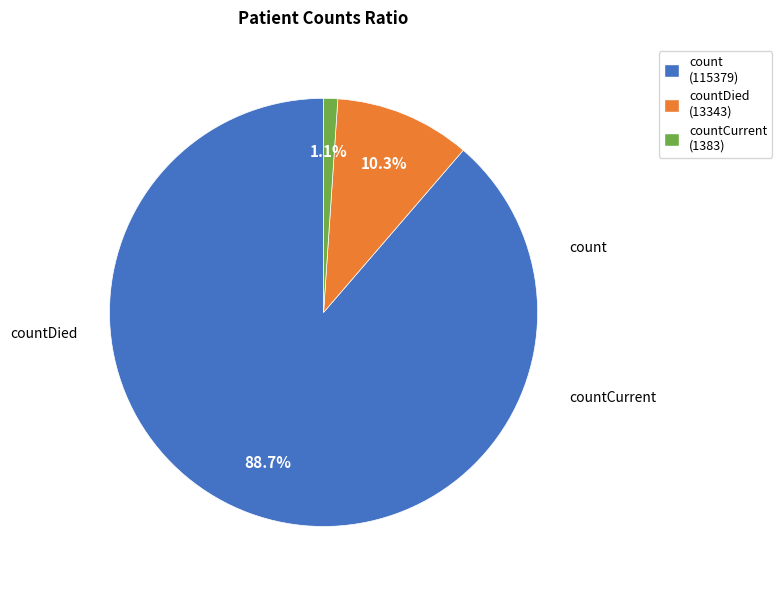

What percentage is the countDied slice, to the nearest percent?

10%